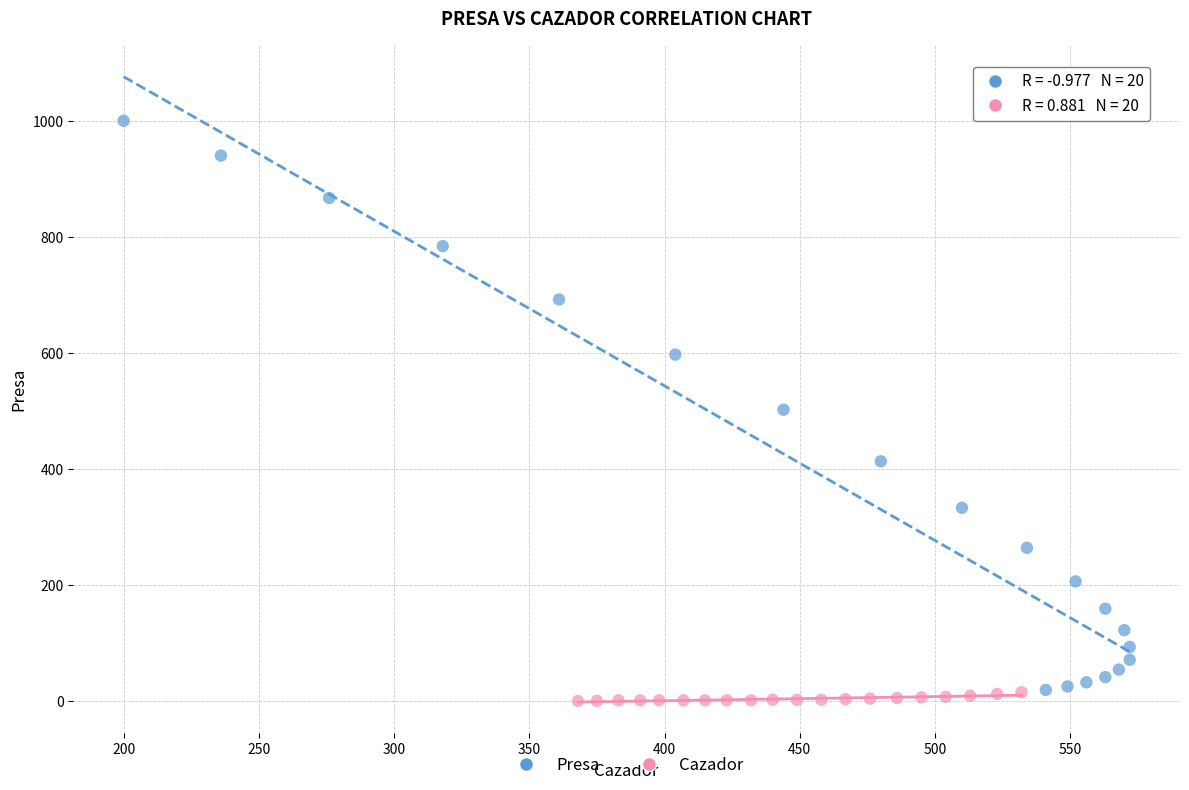

What are all the series names shown in the legend?

Presa, Cazador